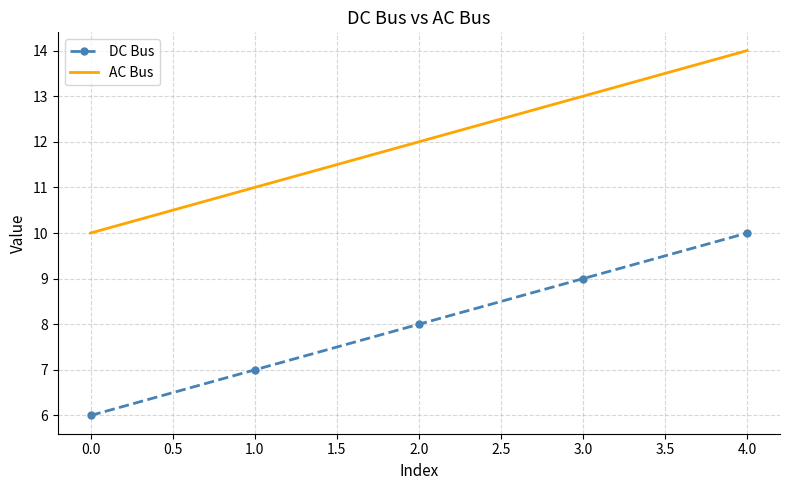

True or false: DC Bus and AC Bus intersect in this chart.

False